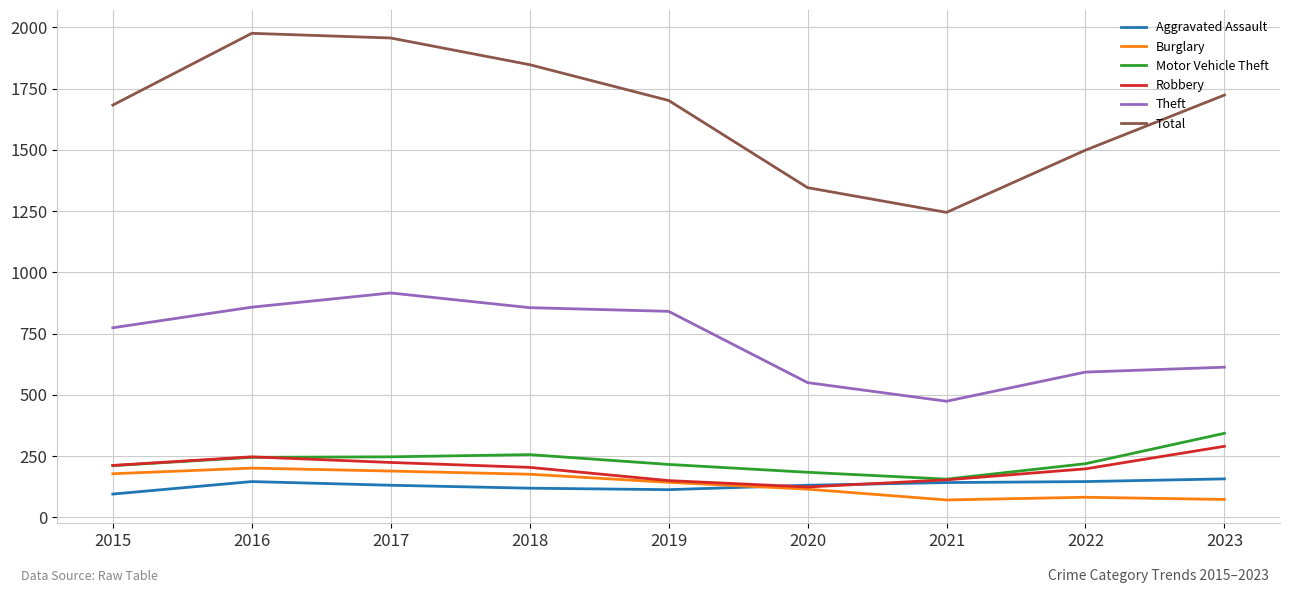

What is the average value of the Aggravated Assault series?

131